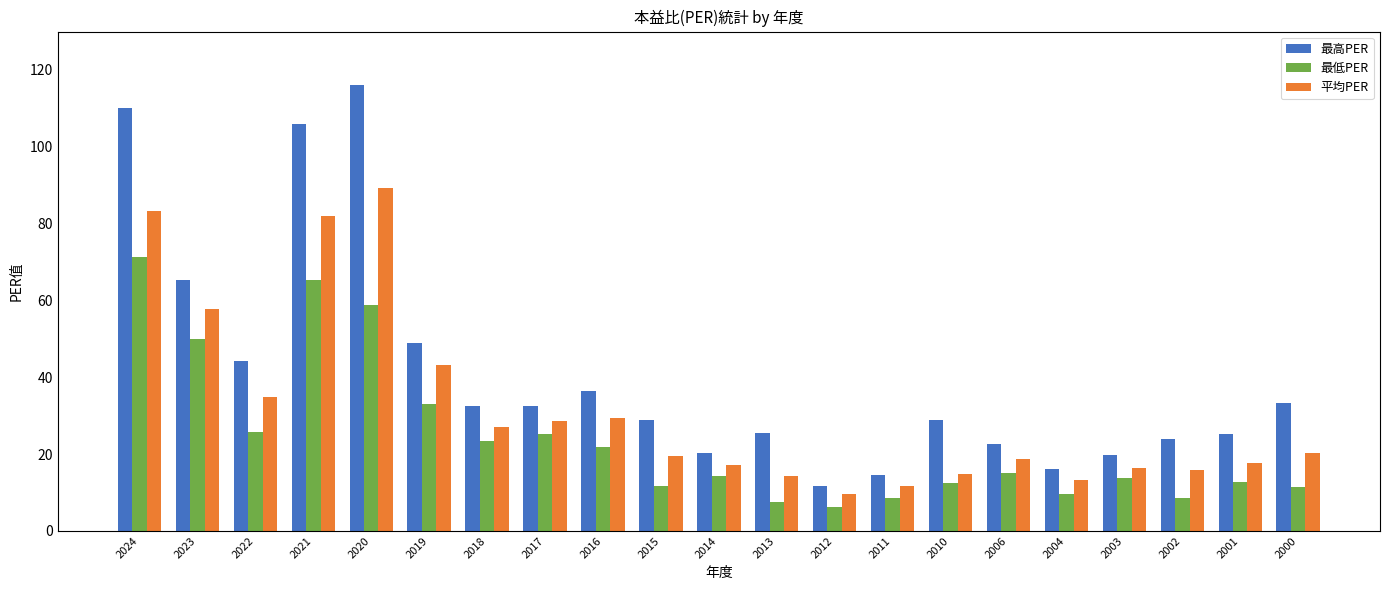

Which series has the largest total across all categories?

最高PER